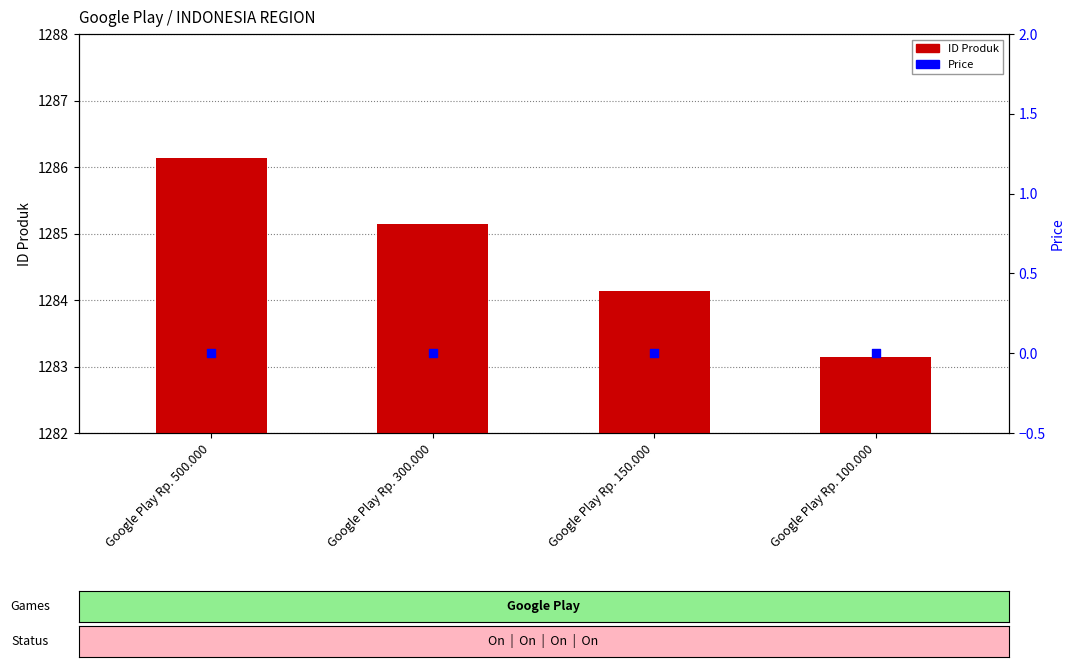

Which series has the largest total across all categories?

ID Produk